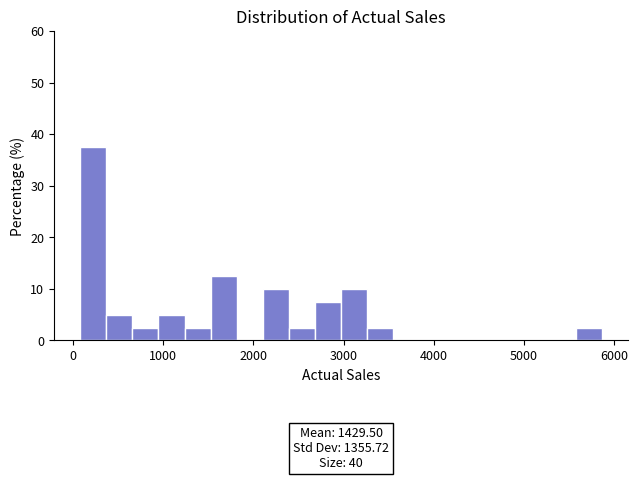

Around what value on the x-axis is the tallest bar? Give the approximate position of its centre, as read against the axis.

200